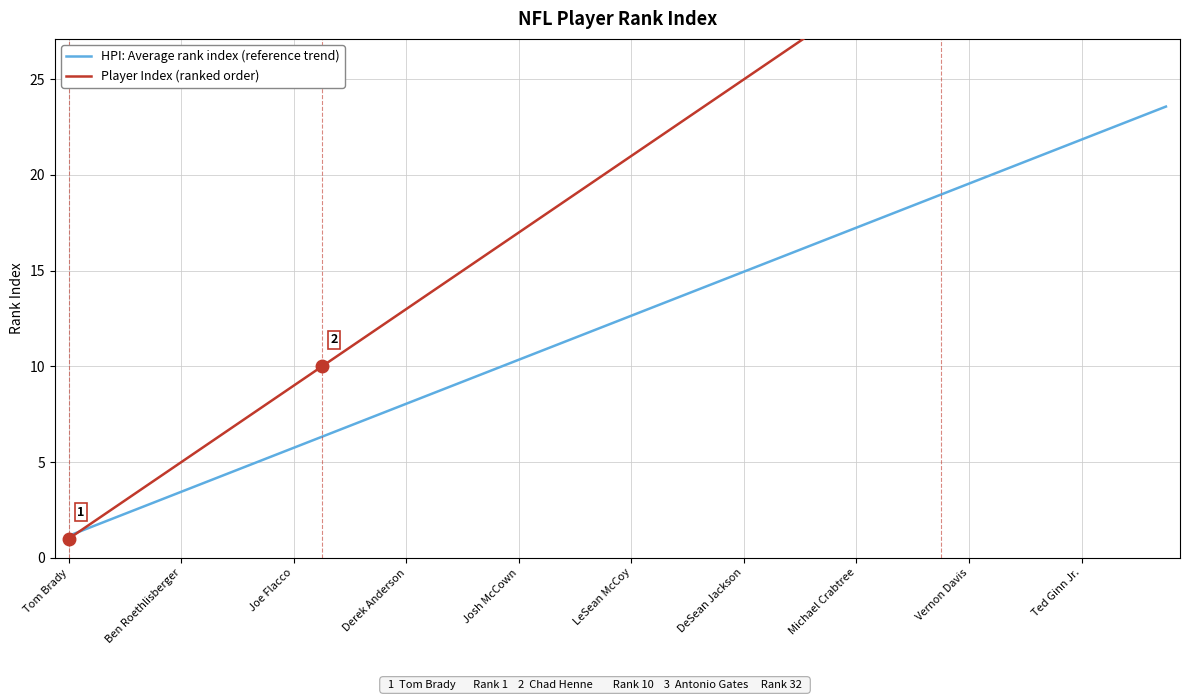

The HPI: Average rank index (reference trend) series shows 23.0 at 38. True or false?

True